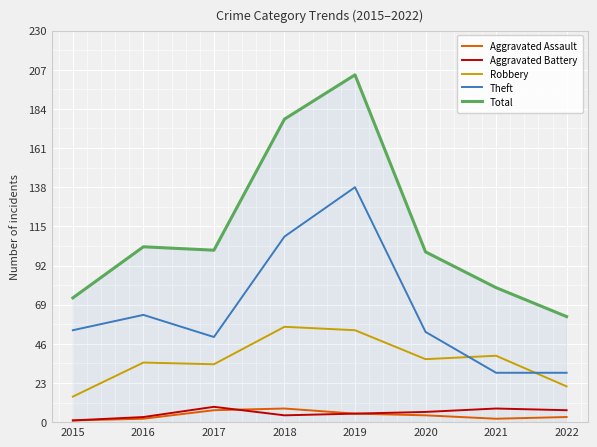

At which category is the sum across all series the highest?

2019